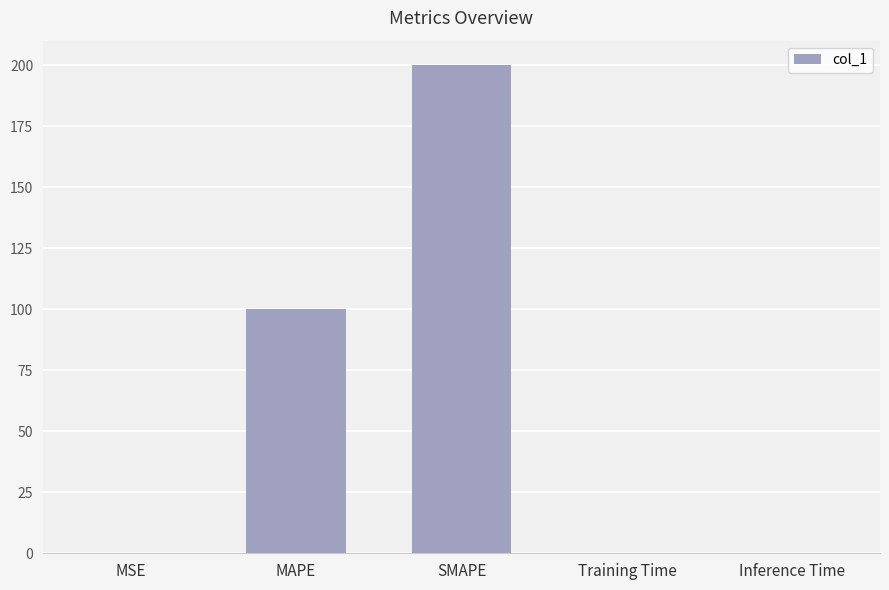

At which label is the value closest to 100?

MAPE